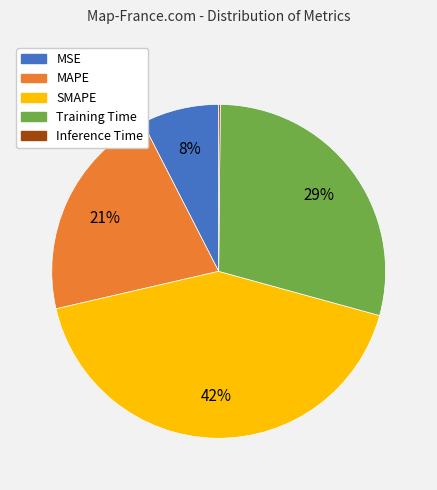

Combined, do Training Time and MSE account for over 50%?

No